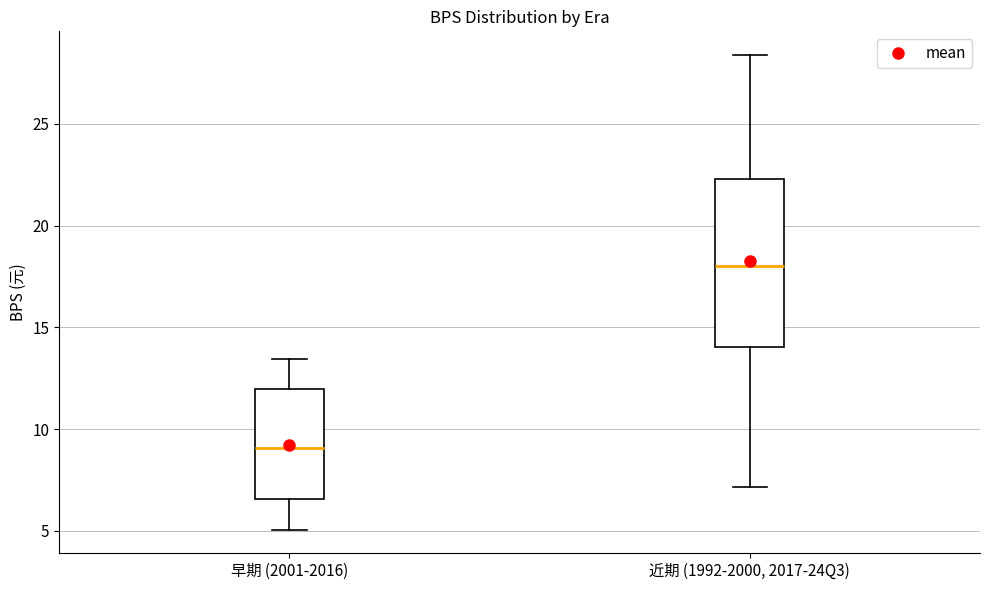

Which box's median line is the lowest?

早期 (2001-2016)